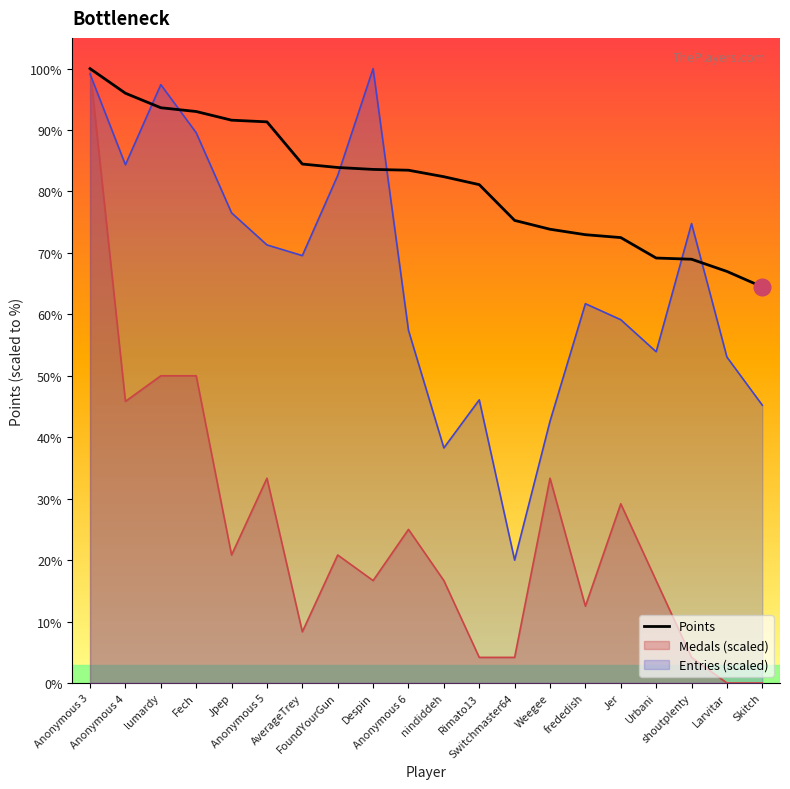

Count the number of values greater than 6394.

9